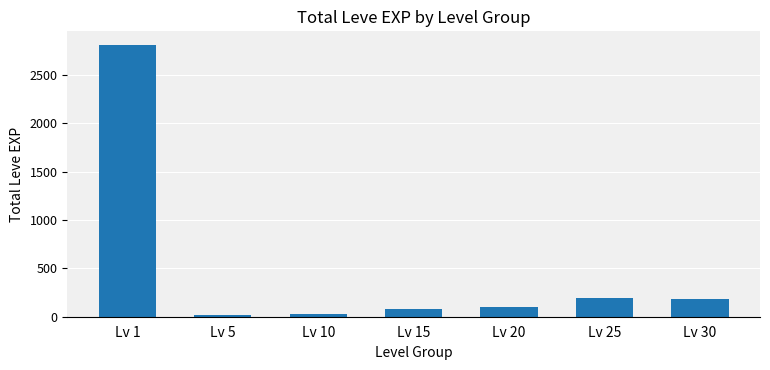

What is the average value?

488